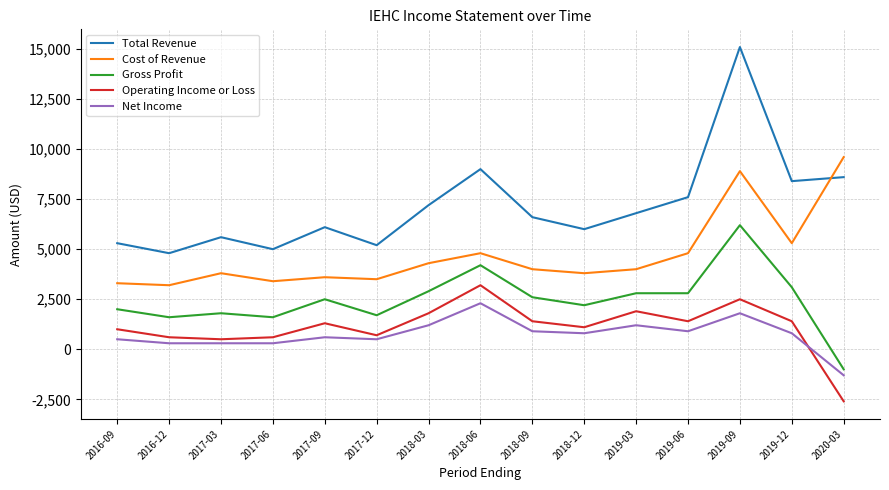

Rank the series by their maximum value, from lowest to highest.

Net Income, Operating Income or Loss, Gross Profit, Cost of Revenue, Total Revenue